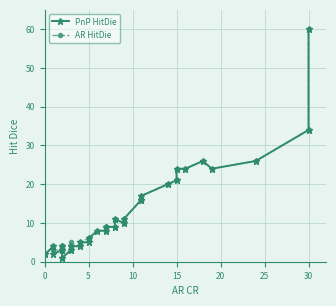

Rank the series by their average value, from lowest to highest.

PnP HitDie, AR HitDie